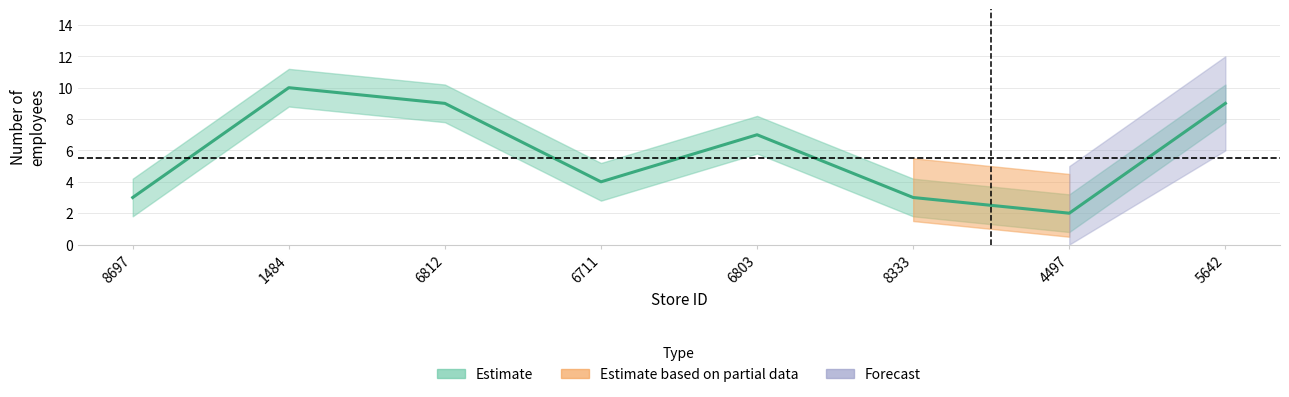

How many data points are above 7?

3